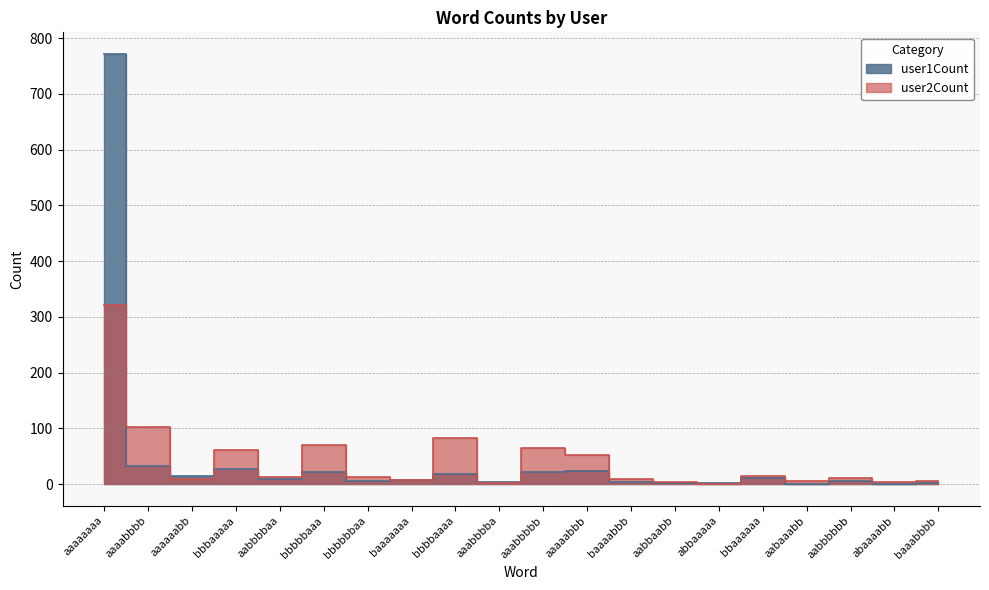

Which series has the largest range (max minus min)?

user1Count